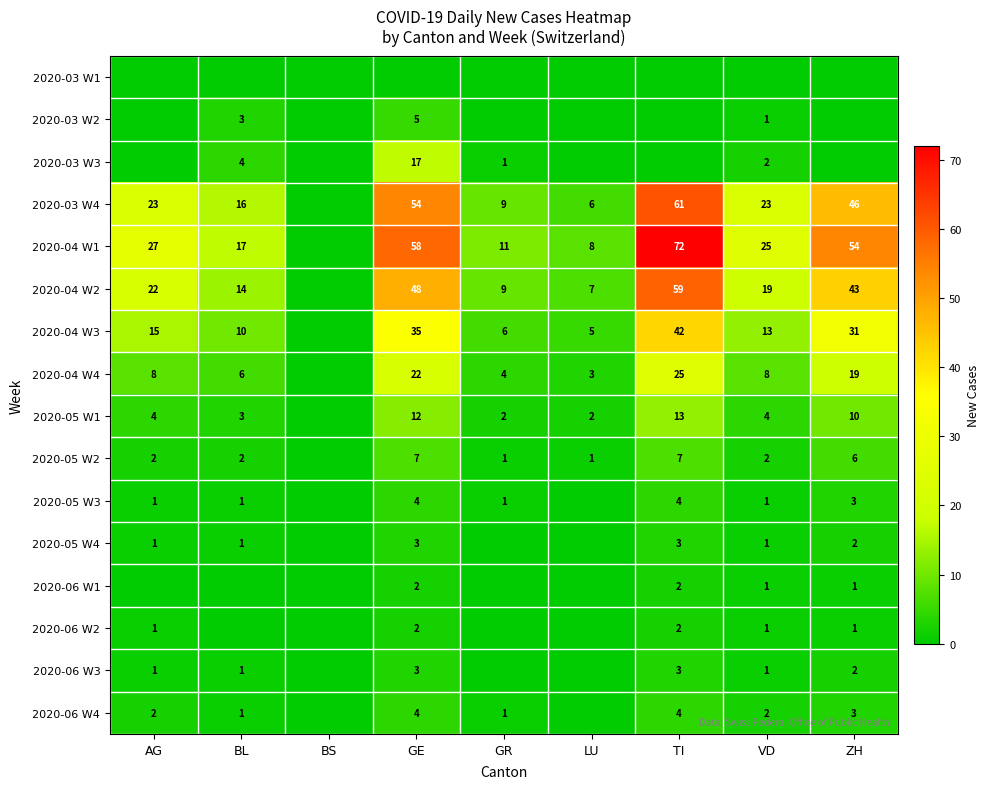

What is the sum of the 2020-04 W2 values at LU and AG?

29